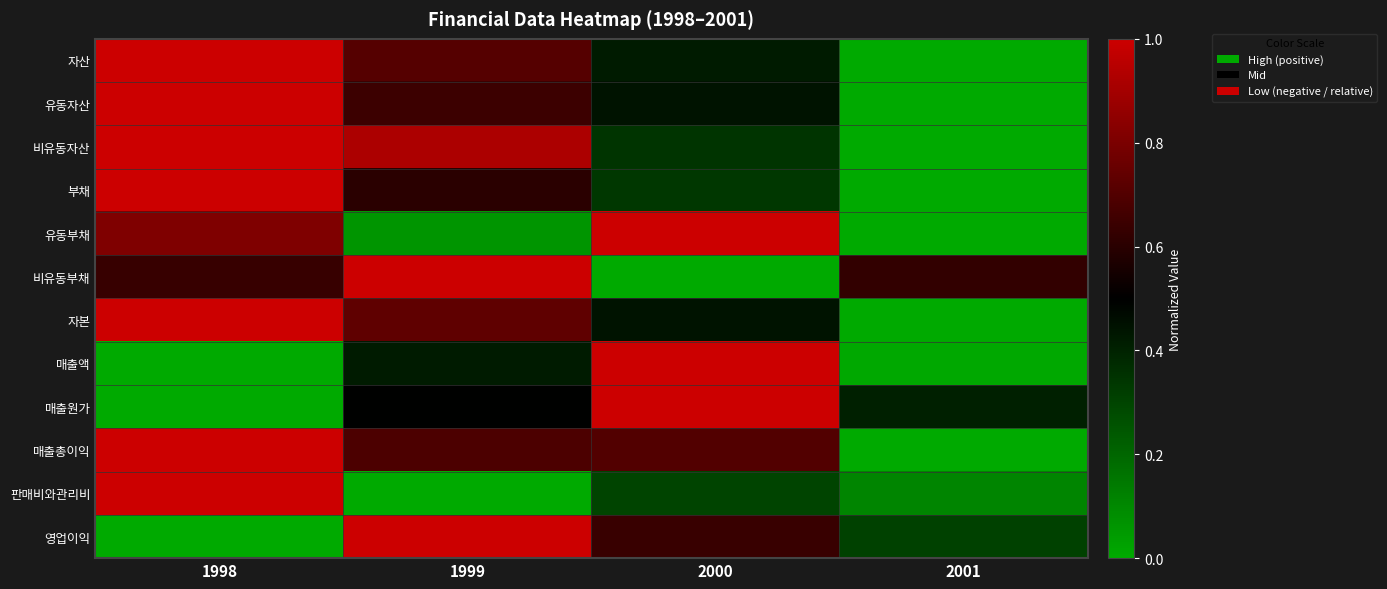

Reading left to right, what are all the values shown in this chart?

자산: 1998=1.0	1999=0.7	2000=0.4	2001=0.0
유동자산: 1998=1.0	1999=0.6	2000=0.4	2001=0.0
비유동자산: 1998=1.0	1999=0.9	2000=0.3	2001=0.0
부채: 1998=1.0	1999=0.6	2000=0.3	2001=0.0
유동부채: 1998=0.8	1999=0.1	2000=1.0	2001=0.0
비유동부채: 1998=0.6	1999=1.0	2000=0.0	2001=0.6
자본: 1998=1.0	1999=0.7	2000=0.4	2001=0.0
매출액: 1998=0.0	1999=0.4	2000=1.0	2001=0.0
매출원가: 1998=0.0	1999=0.5	2000=1.0	2001=0.4
매출총이익: 1998=1.0	1999=0.7	2000=0.7	2001=0.0
판매비와관리비: 1998=1.0	1999=0.0	2000=0.3	2001=0.1
영업이익: 1998=0.0	1999=1.0	2000=0.6	2001=0.3